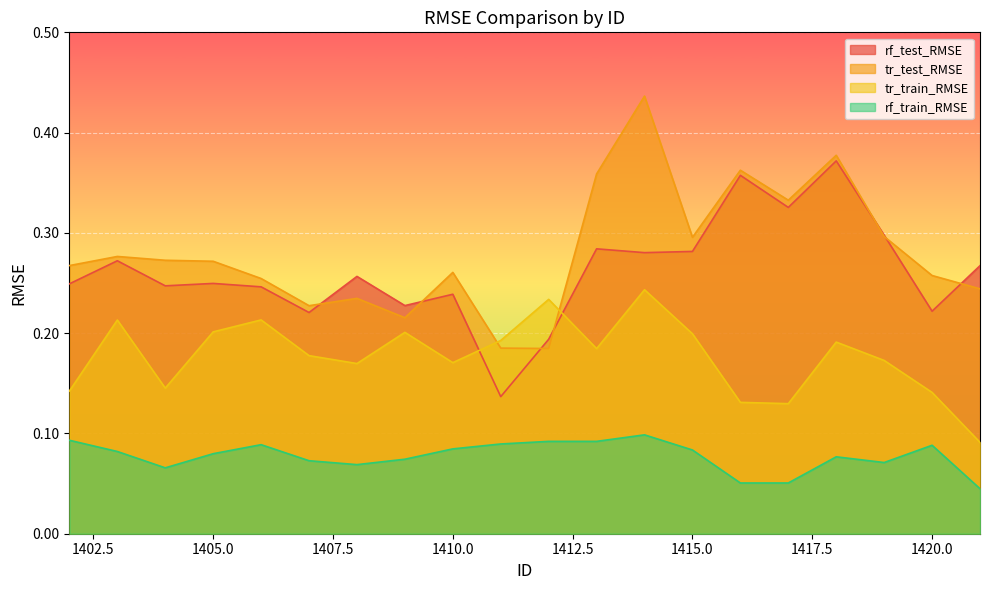

Which category has the lowest value in the rf_test_RMSE series?

1411